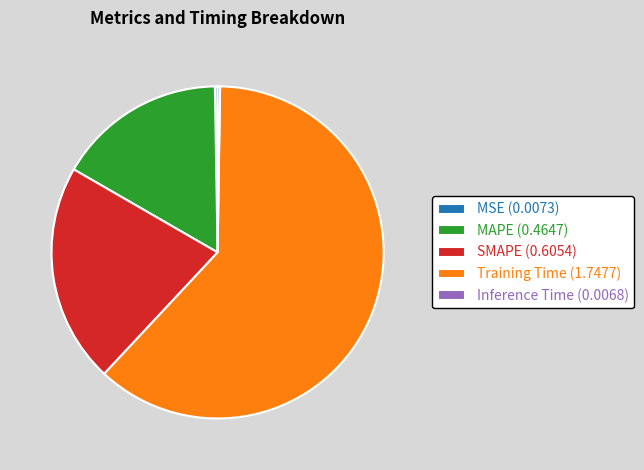

Do SMAPE and Training Time together represent more than half of the pie?

Yes